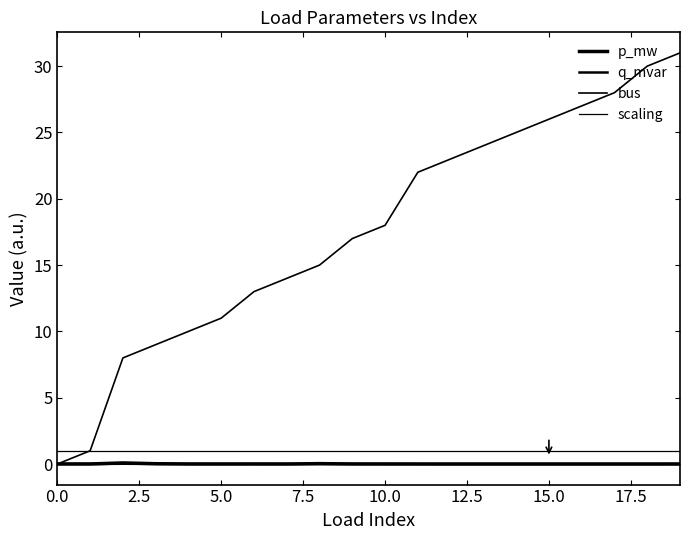

Which series has the largest total across all categories?

bus